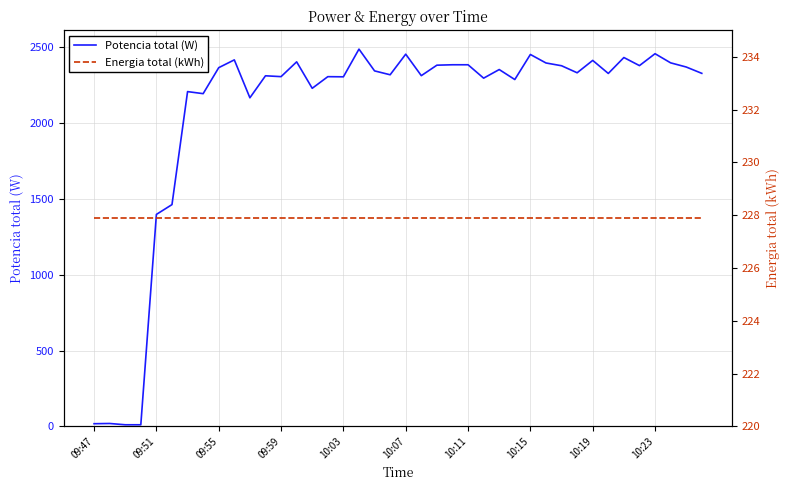

Does the chart display data point markers on the line(s)?

No